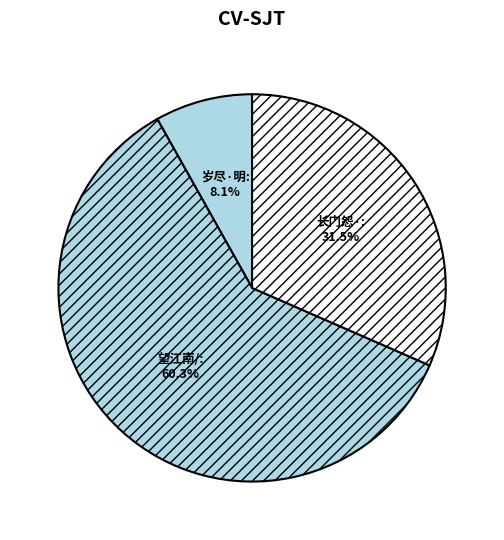

To the nearest percent, what is the average slice percentage?

33%